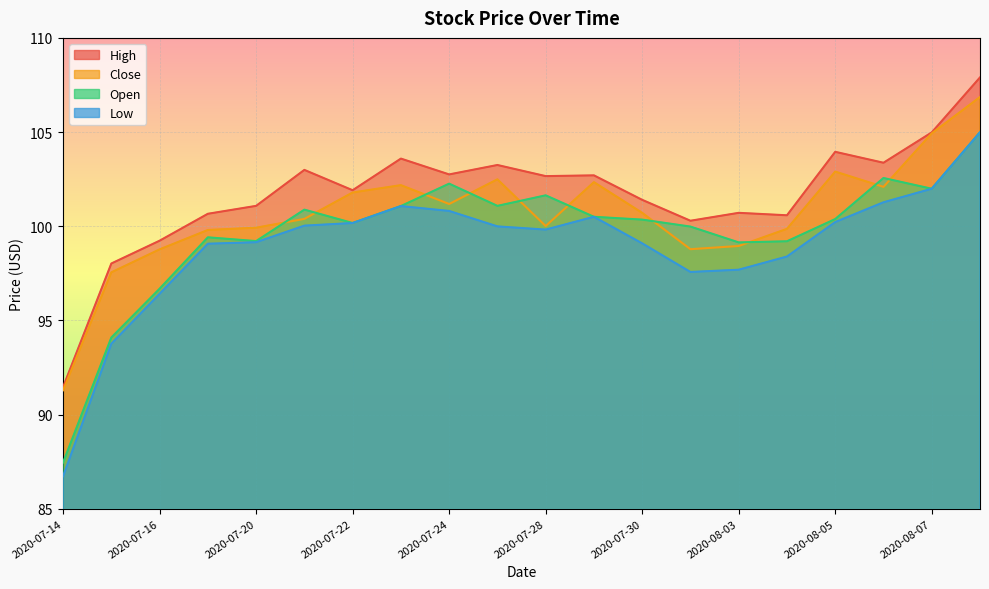

True or false: Low has more than 2 interior local peaks.

False